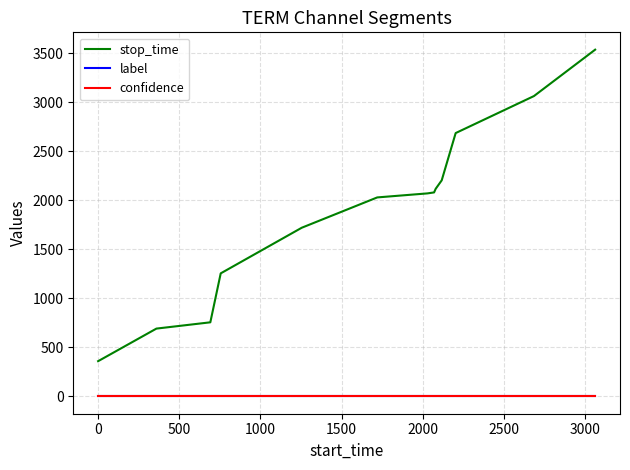

Which series has the largest total across all categories?

stop_time